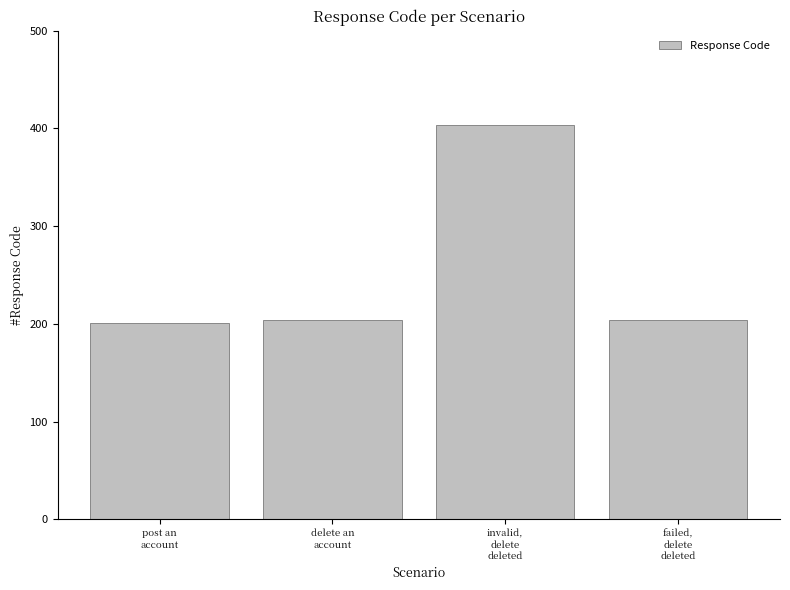

Reading left to right, extract all data points from this chart.

201	204	404	204